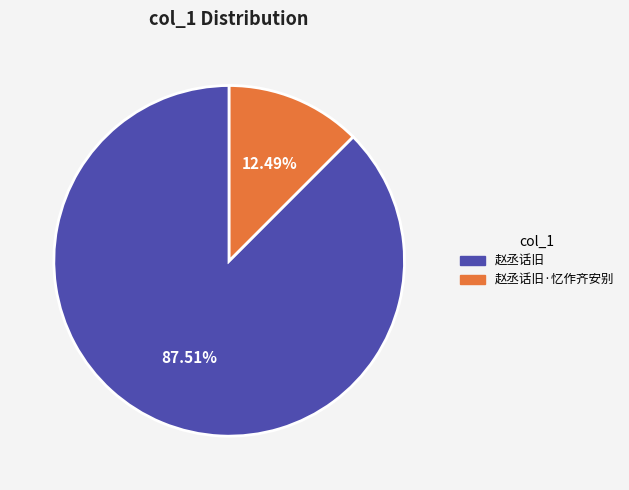

Is it true that 赵丞话旧·忆作齐安别 is 12% of the pie?

True